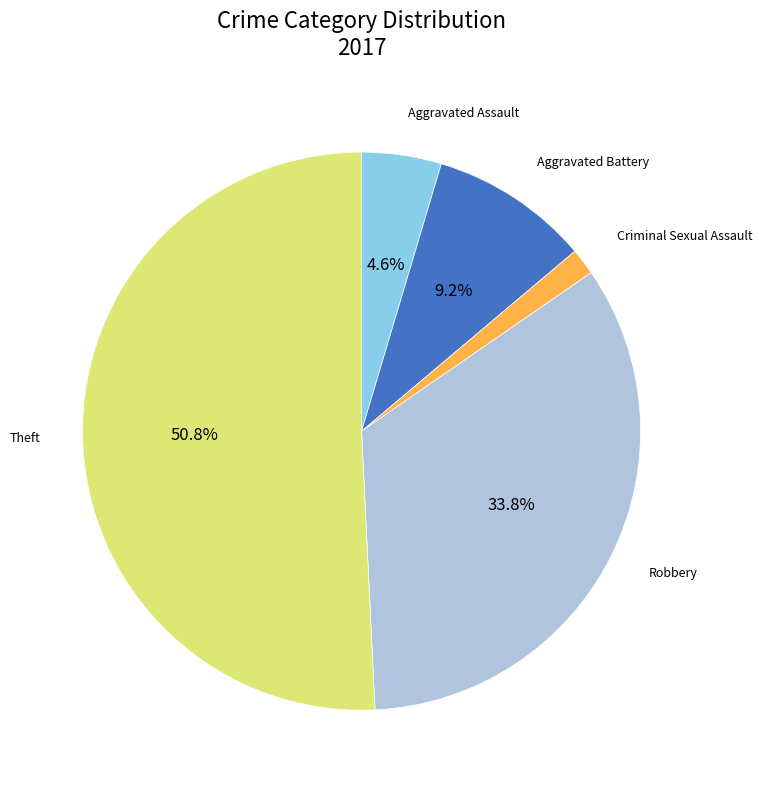

To the nearest percent, what portion does Aggravated Battery represent?

9%